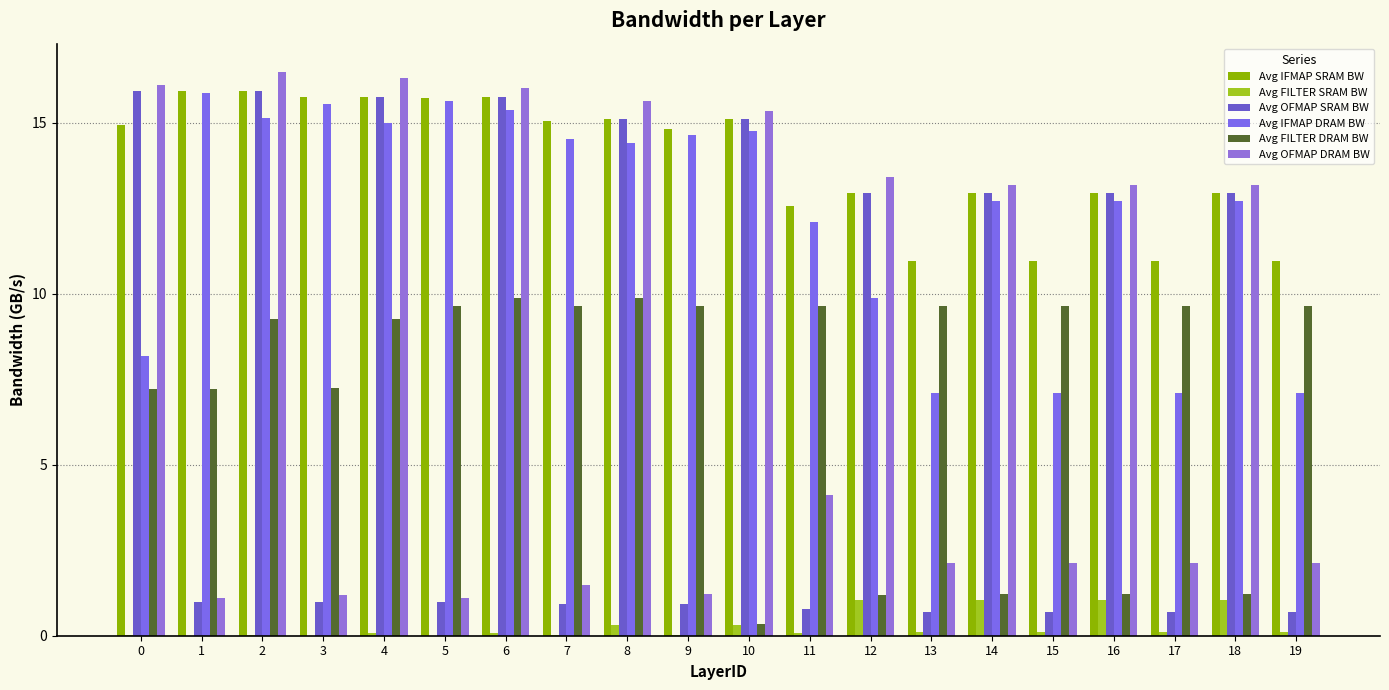

The value of Avg IFMAP SRAM BW at 10 is 20.2. True or false?

False